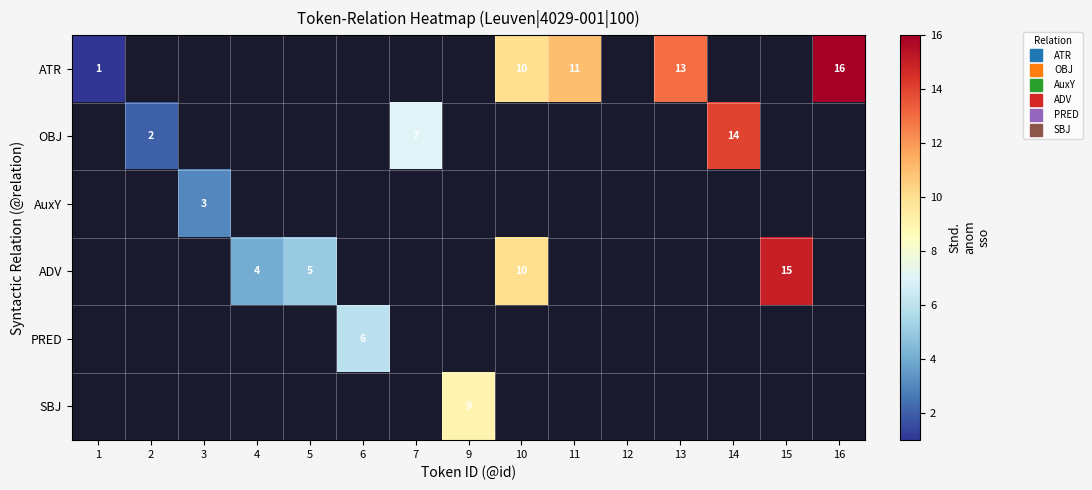

Which series has the widest spread of values?

ATR